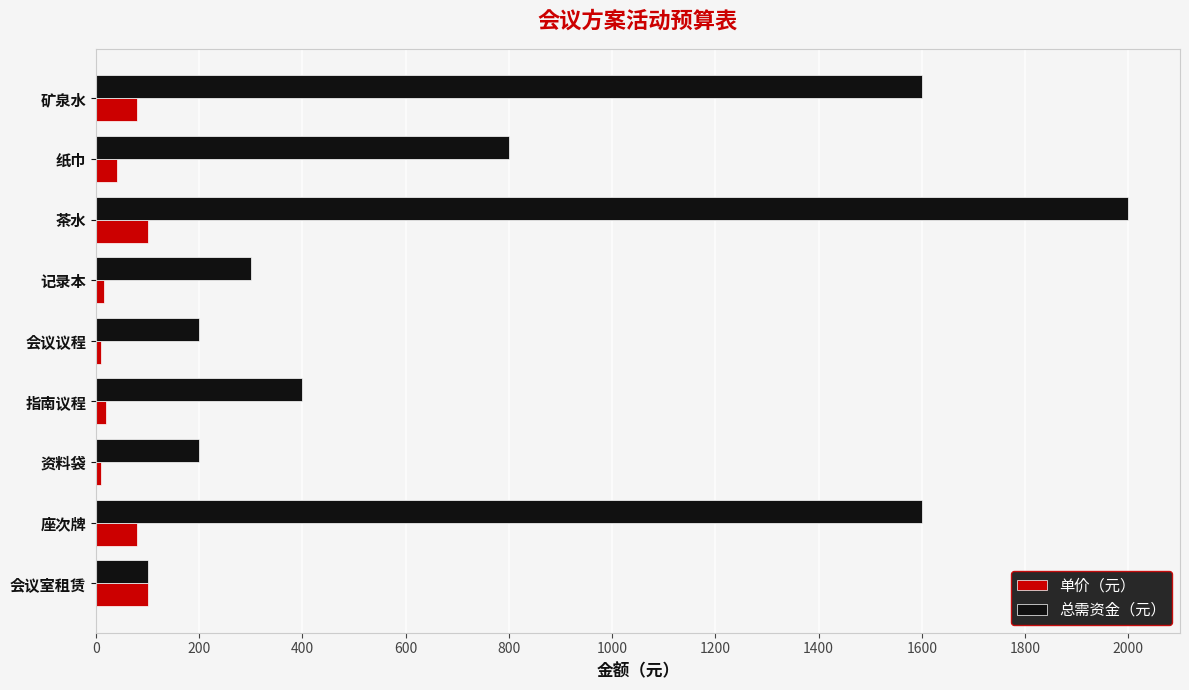

Which series has the largest total across all categories?

总需资金（元）